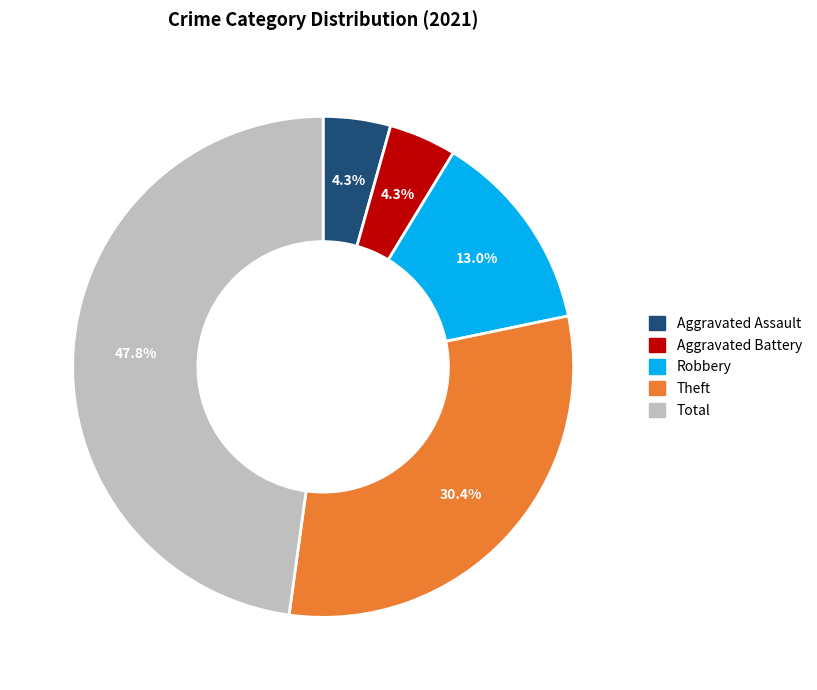

Is there a majority slice in this chart?

No